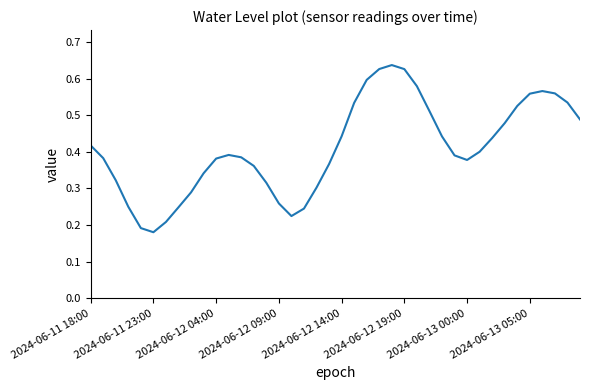

Reading left to right, what are all the values shown in this chart?

0.4	0.4	0.3	0.2	0.2	0.2	0.2	0.2	0.3	0.3	0.4	0.4	0.4	0.4	0.3	0.3	0.2	0.2	0.3	0.4	0.4	0.5	0.6	0.6	0.6	0.6	0.6	0.5	0.4	0.4	0.4	0.4	0.4	0.5	0.5	0.6	0.6	0.6	0.5	0.5